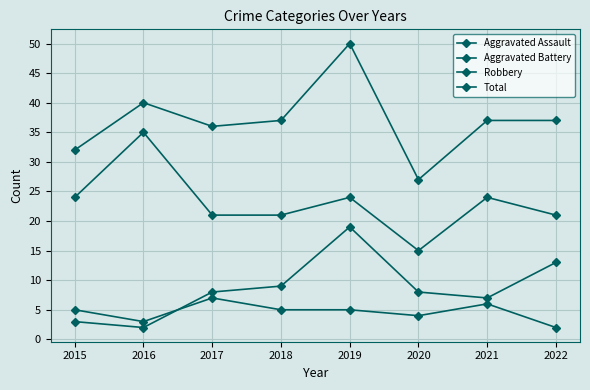

What is the maximum value shown in the chart?

50